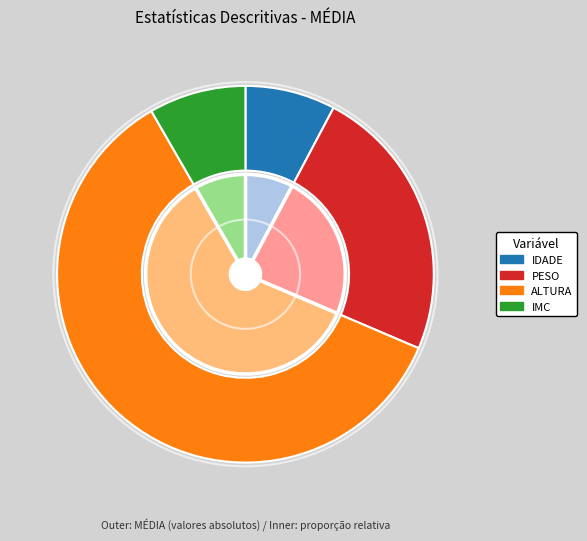

How many slices are in this pie chart?

4